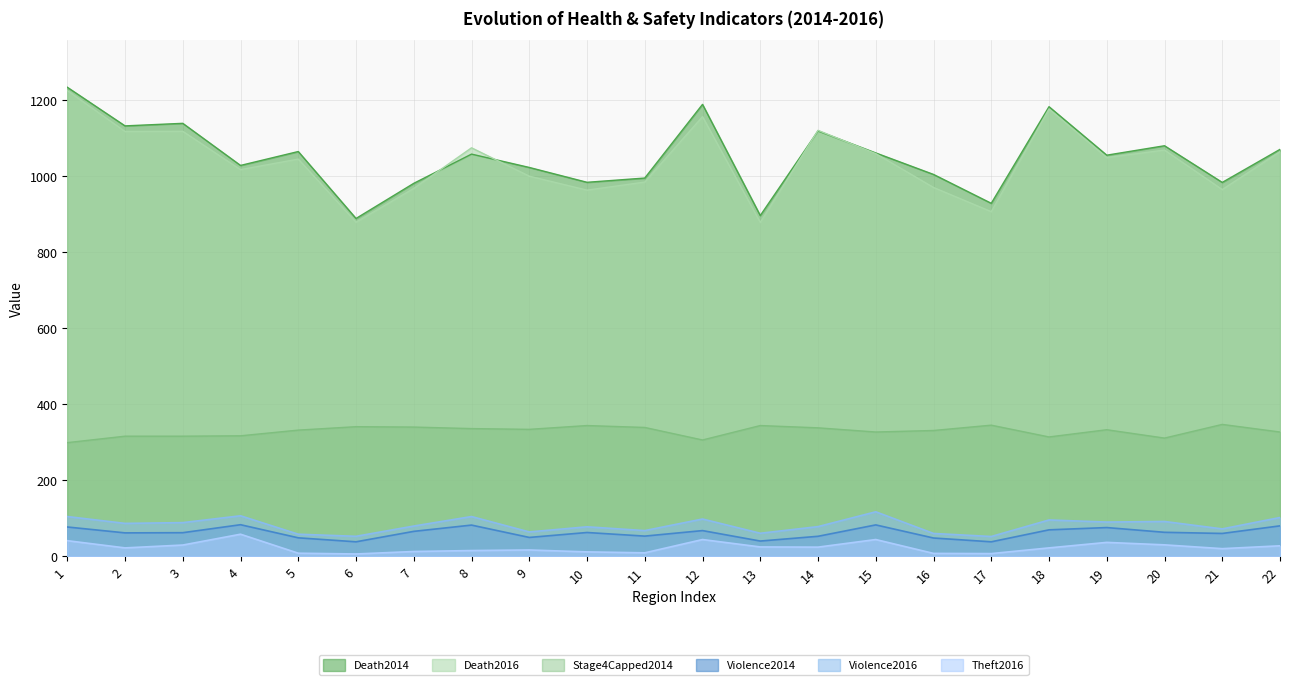

Between 9 and 14, which series saw the biggest shift?

Death2016